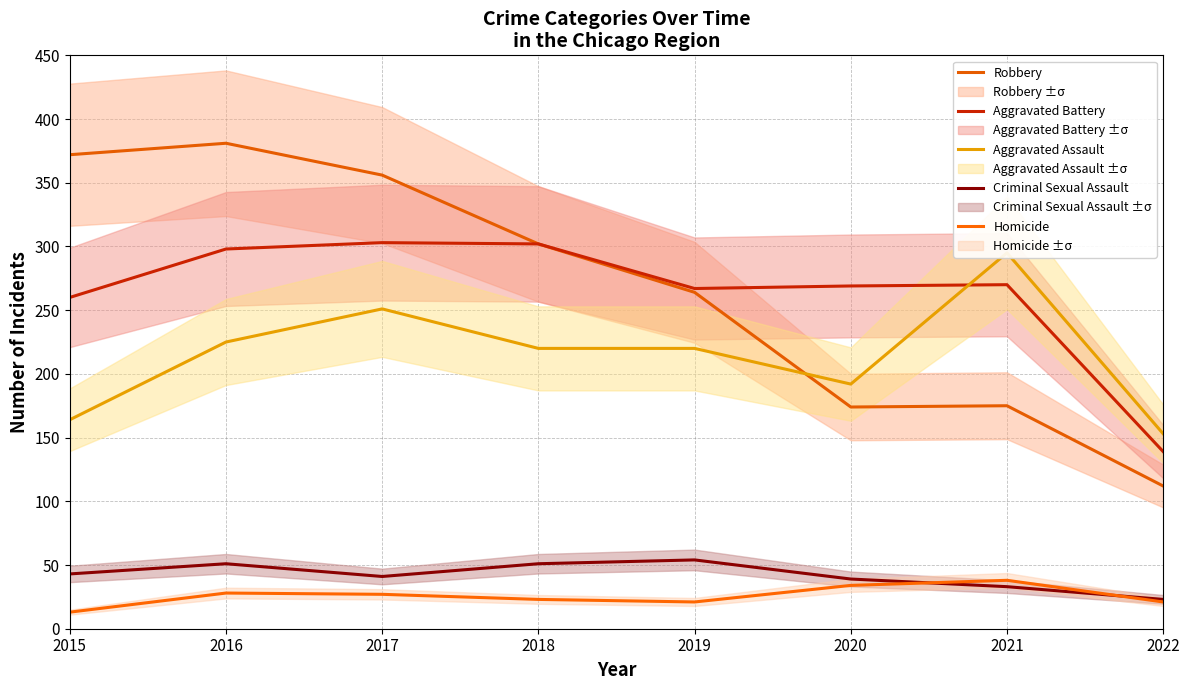

True or false: Robbery and Aggravated Battery intersect in this chart.

False